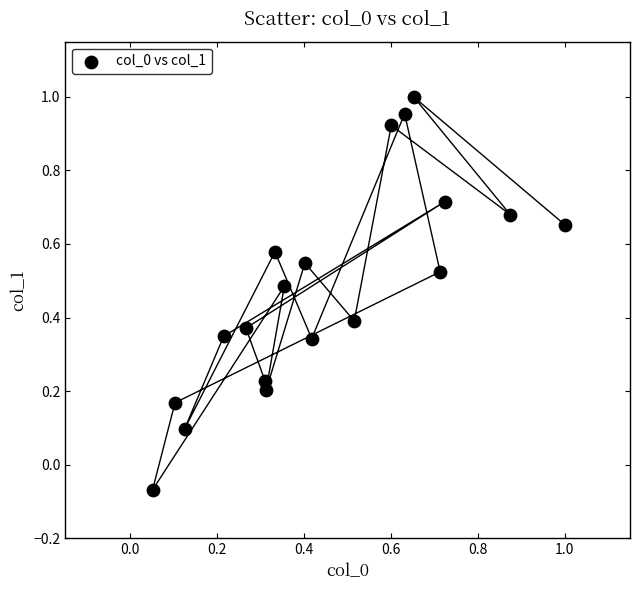

How many points are shown in the scatter plot?

19